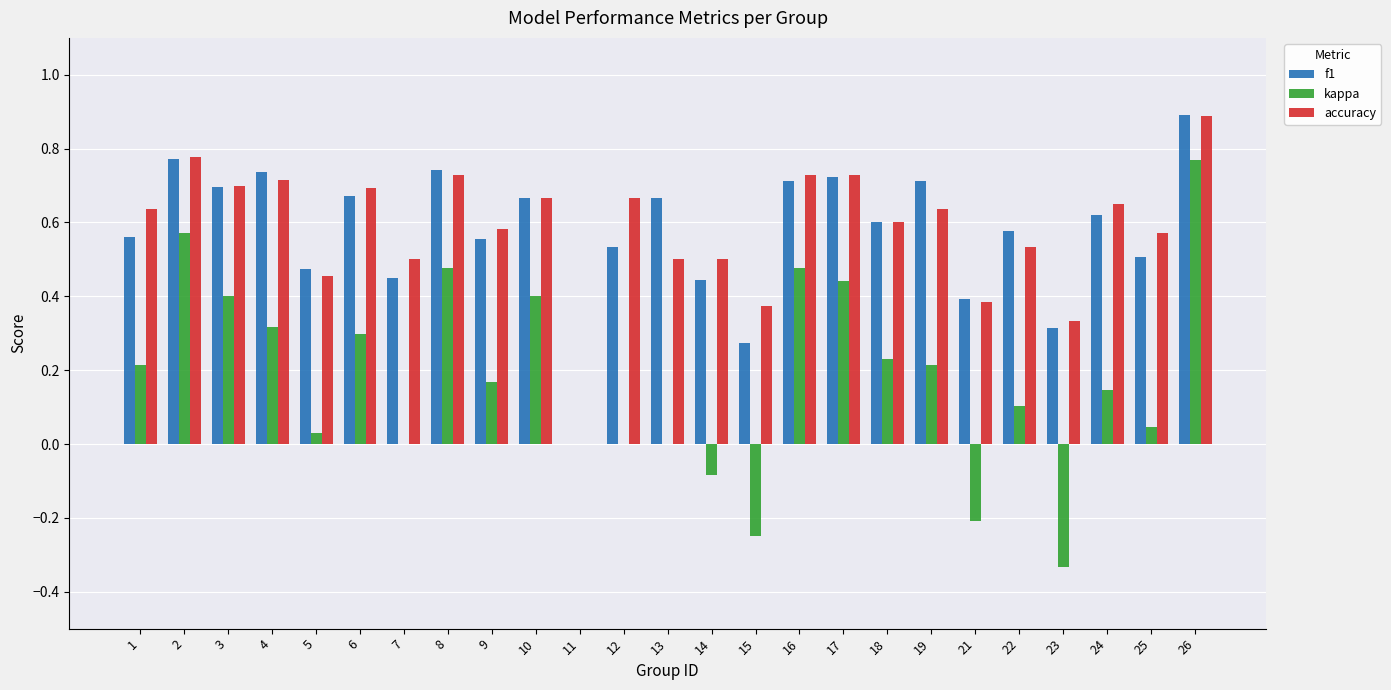

What is the maximum value for f1?

0.9